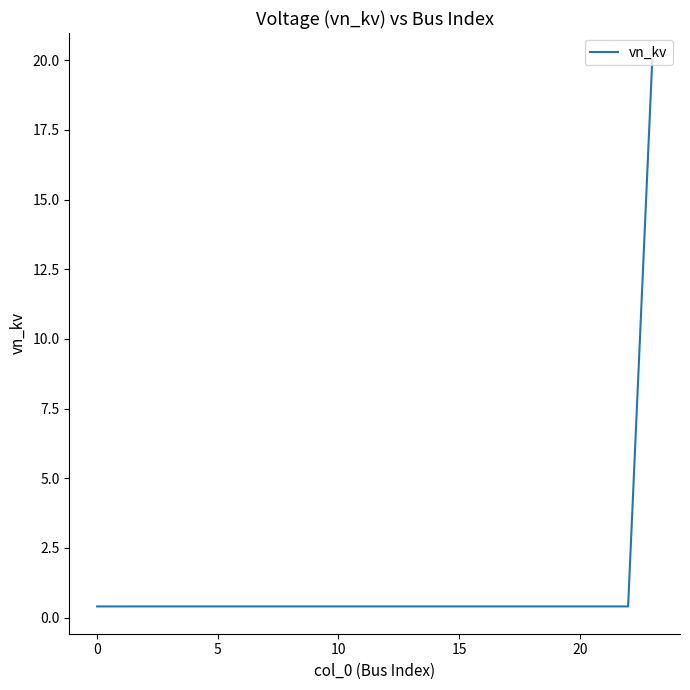

What is the maximum value shown in the chart?

20.0